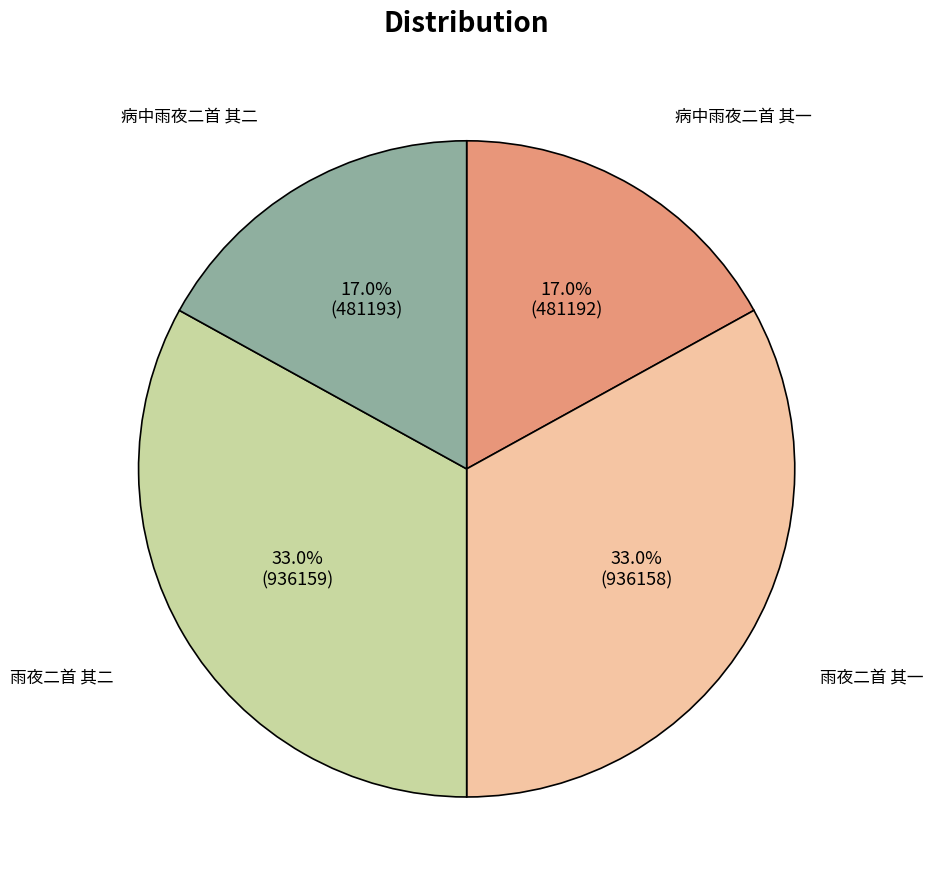

What percentage do 雨夜二首 其一 and 病中雨夜二首 其二 together represent?

50.0%